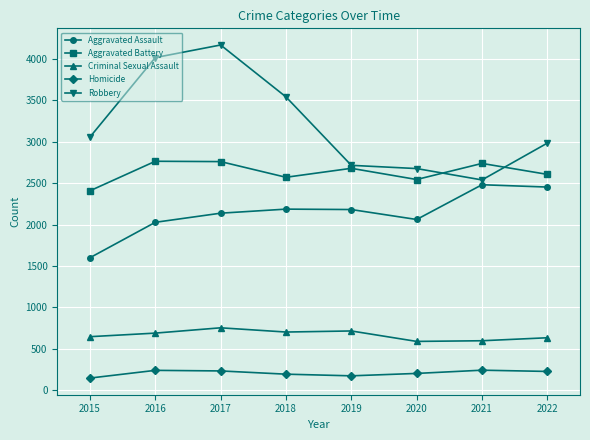

True or false: Robbery and Homicide intersect in this chart.

False